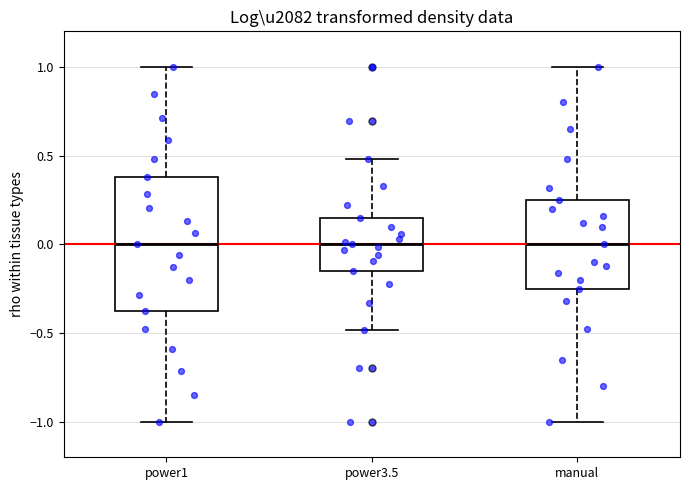

Reading left to right, transcribe this box plot: for each box, give where its median line is, the range the box spans, and where its two whiskers end, as read against the y-axis. The values are not printed on the chart, so give them approximately, as read against the axis.

power1: median 0.00, box -0.40 to 0.40, whiskers -1.00 to 1.00
power3.5: median 0.00, box -0.15 to 0.15, whiskers -0.50 to 0.50
manual: median 0.00, box -0.25 to 0.25, whiskers -1.00 to 1.00